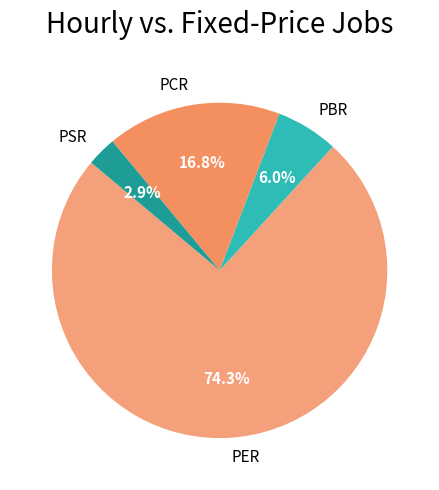

What percentage is the PSR slice, to the nearest percent?

3%